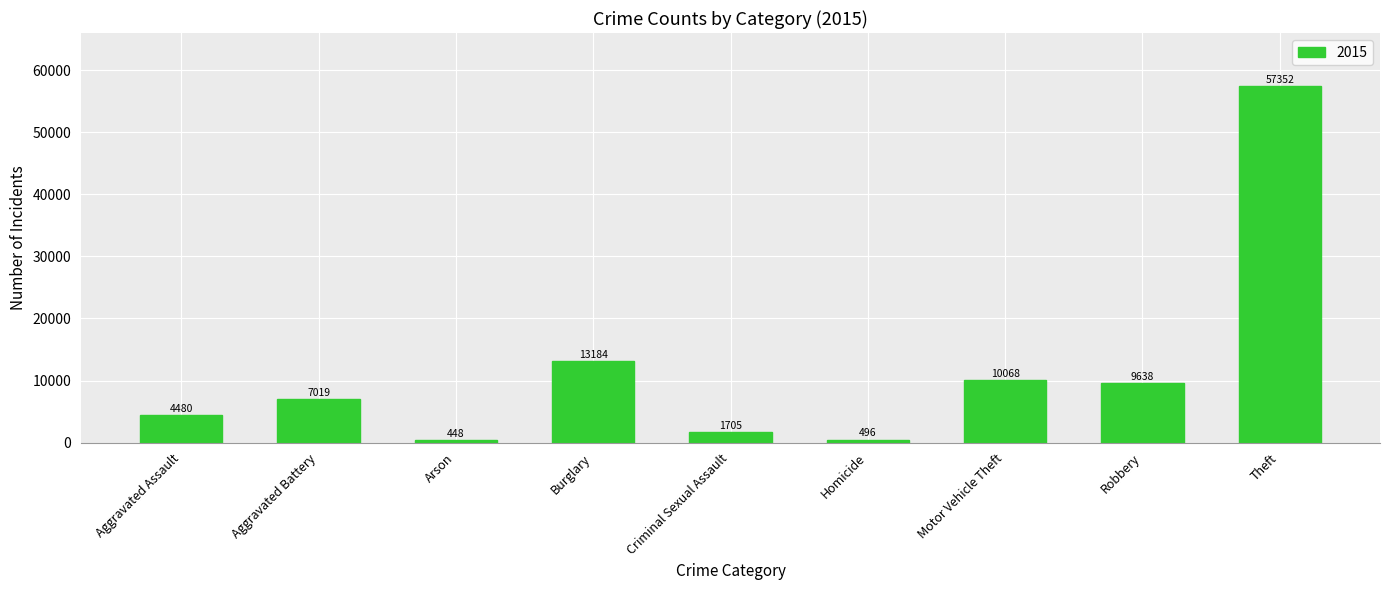

What is the sum of all values?

104390